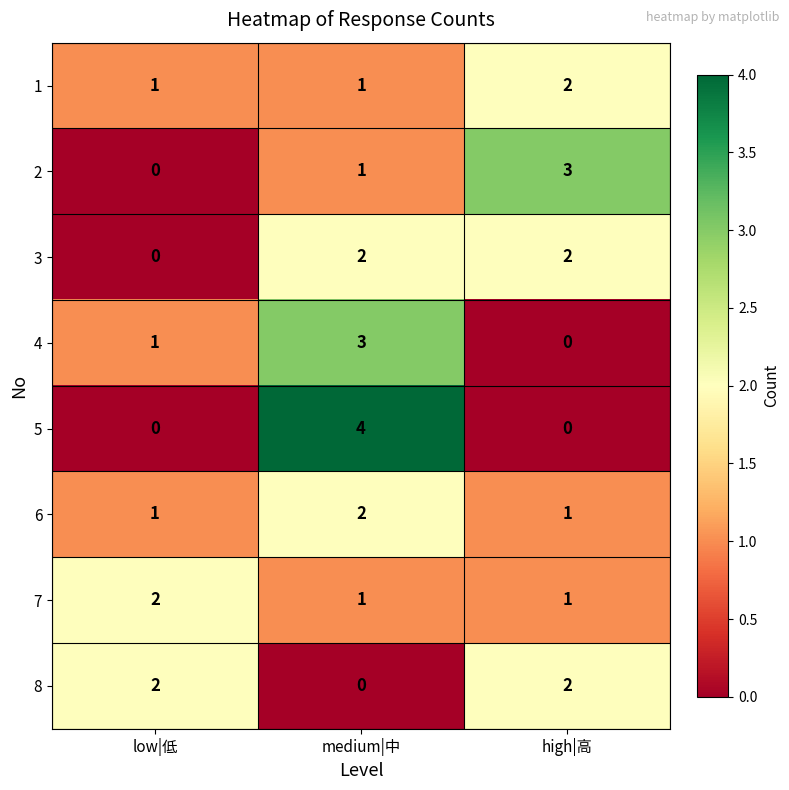

What is the difference between the 5 values at medium|中 and low|低?

4